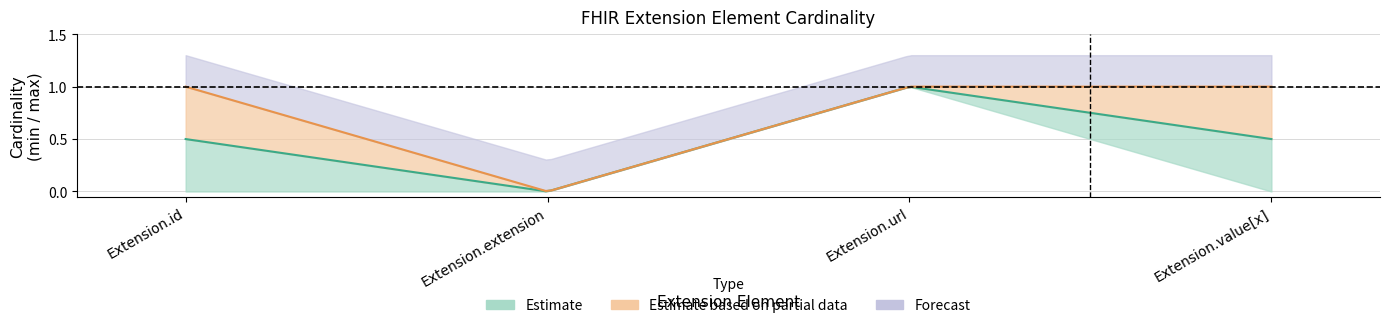

Rank the categories by lower value from lowest to highest.

Extension.id, Extension.extension, Extension.value[x], Extension.url